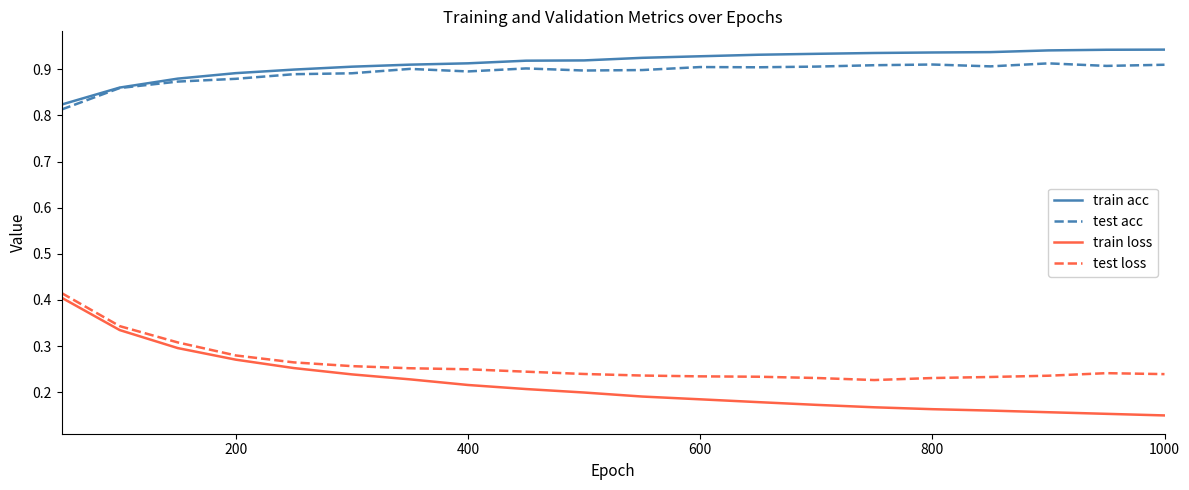

Which series has the widest spread of values?

train loss